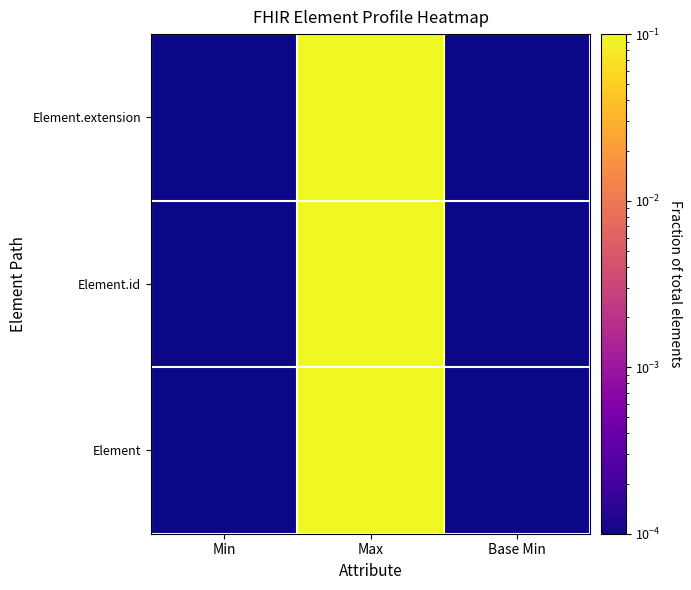

At Base Min, list the series in order from largest to smallest.

Element, Element.id, Element.extension